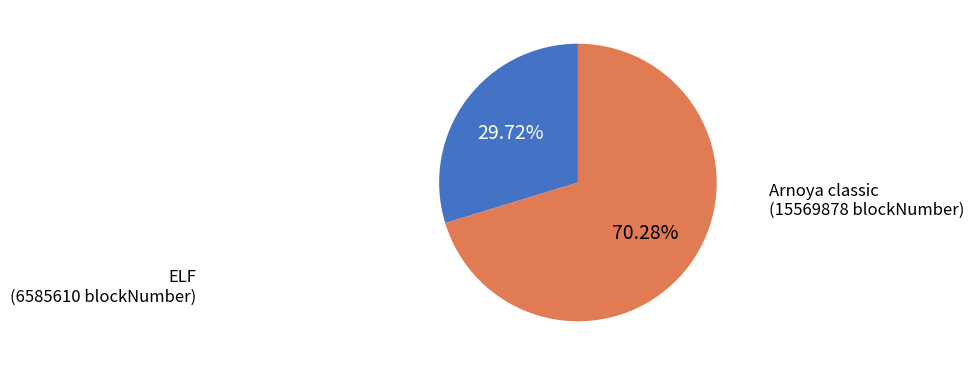

To the nearest percent, what is the difference between the largest and smallest slice percentages?

41%